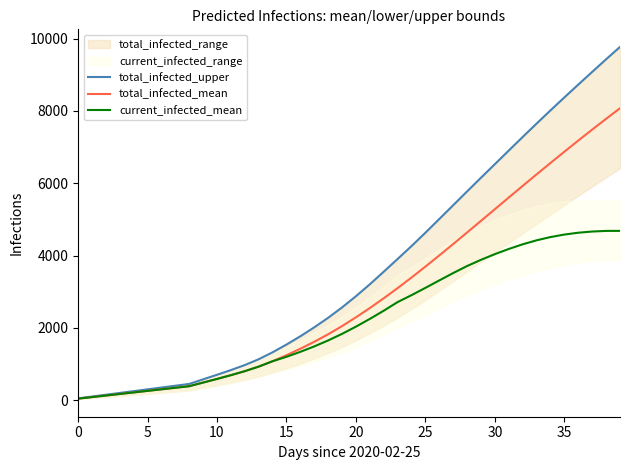

What is the sum of the total_infected_mean values at 13 and 18?

2753